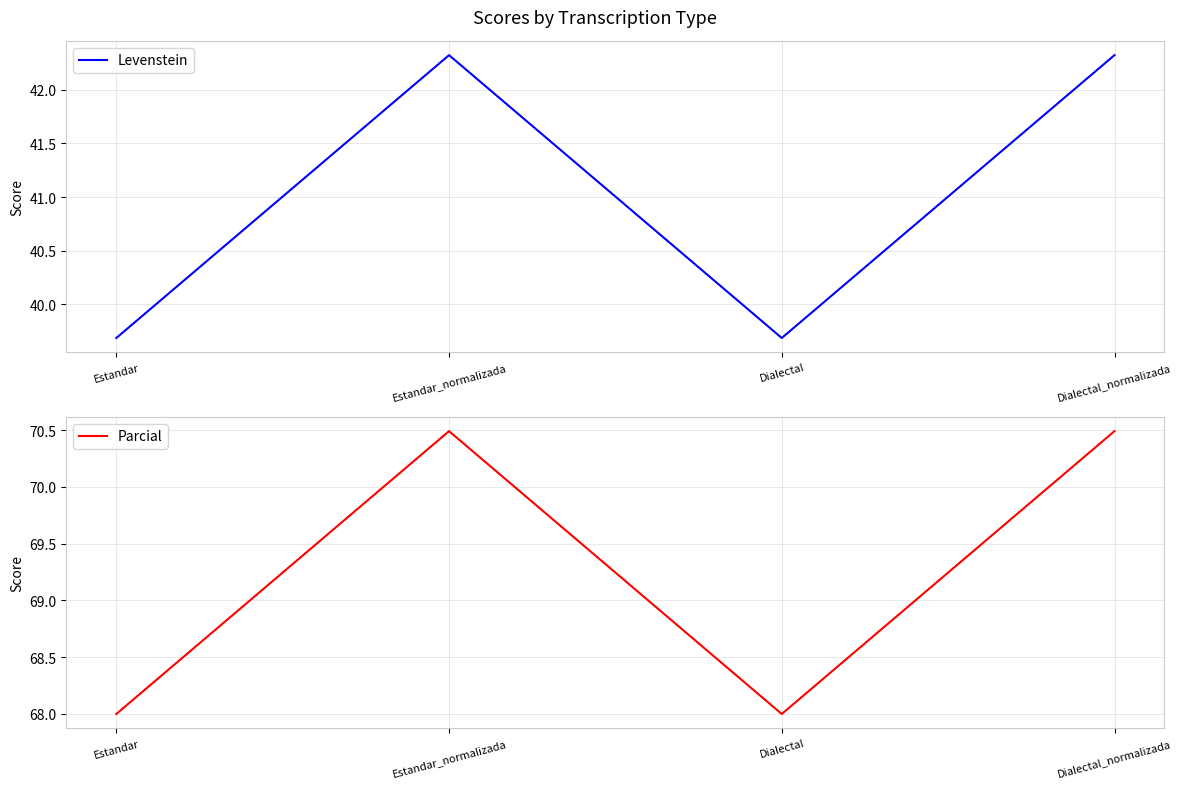

At which label is Levenstein closest to 41?

Estandar